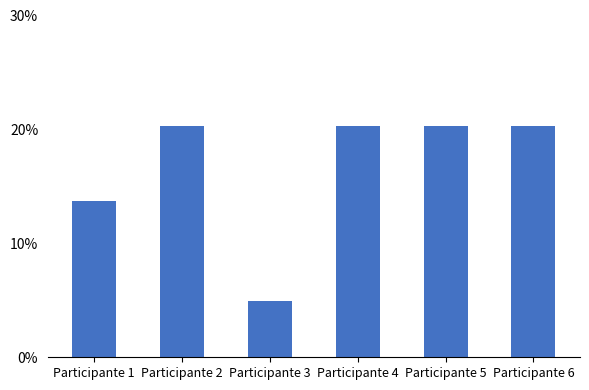

Reading left to right, what are all the values shown in this chart?

Participante 1=0.1	Participante 2=0.2	Participante 3=0.0	Participante 4=0.2	Participante 5=0.2	Participante 6=0.2